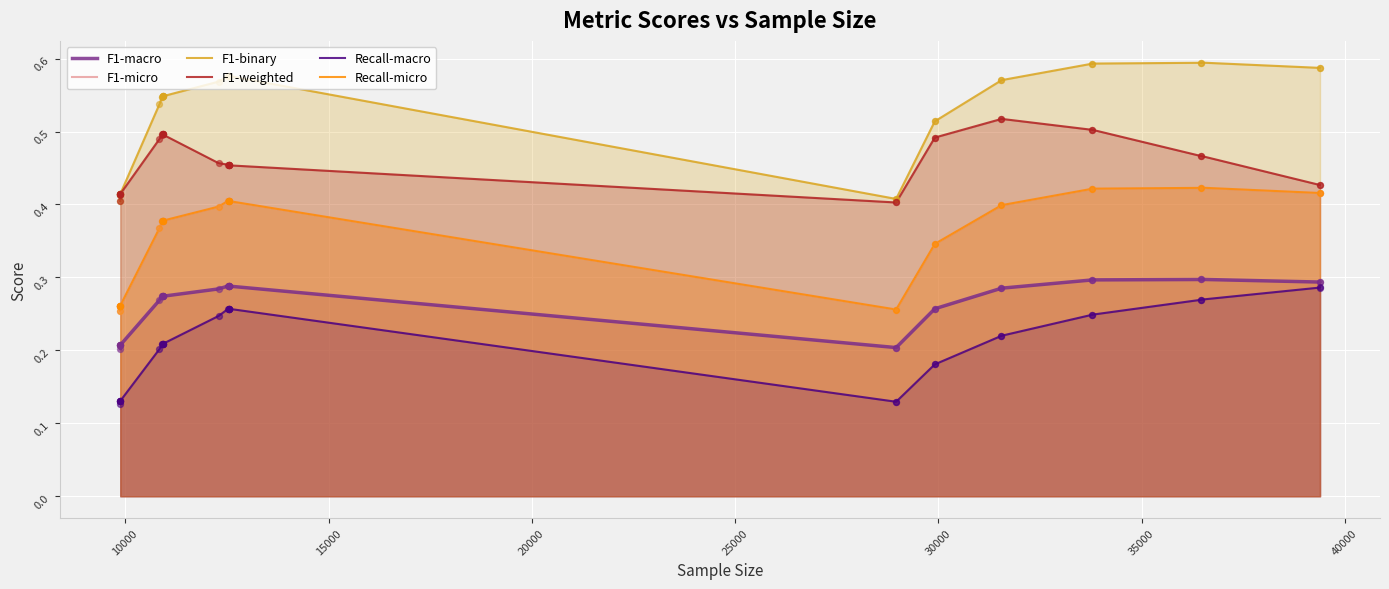

Is the value of Recall-macro at 25000 greater than the value of F1-micro at 15?

No